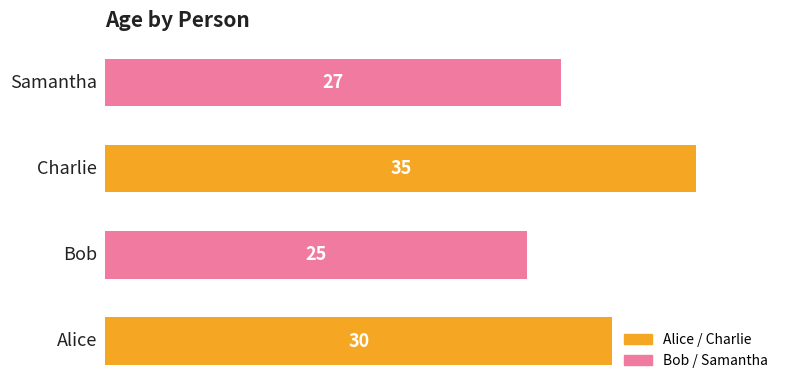

What is the maximum value shown in the chart?

35